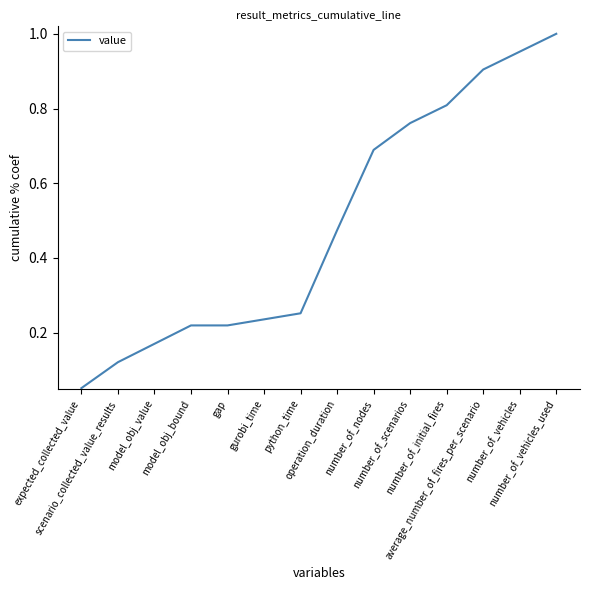

What is the difference between the maximum and minimum values?

0.9